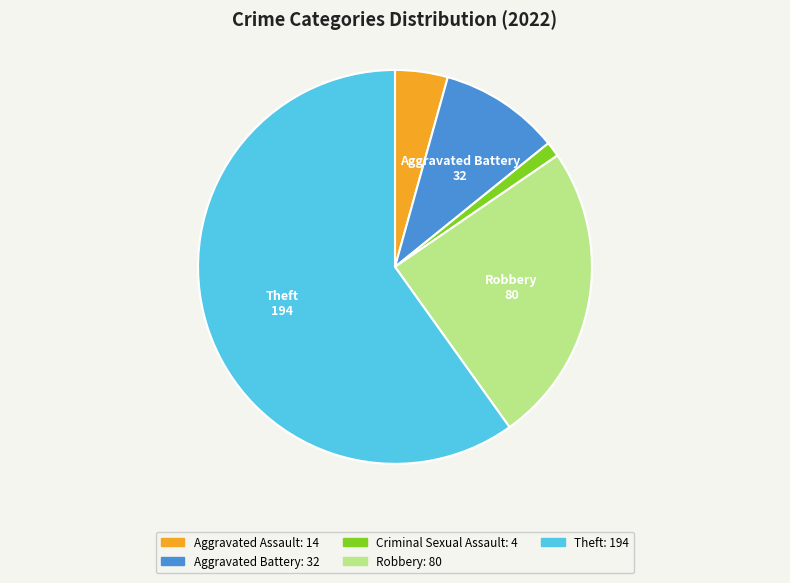

Is there any slice that represents more than half of the pie?

Yes